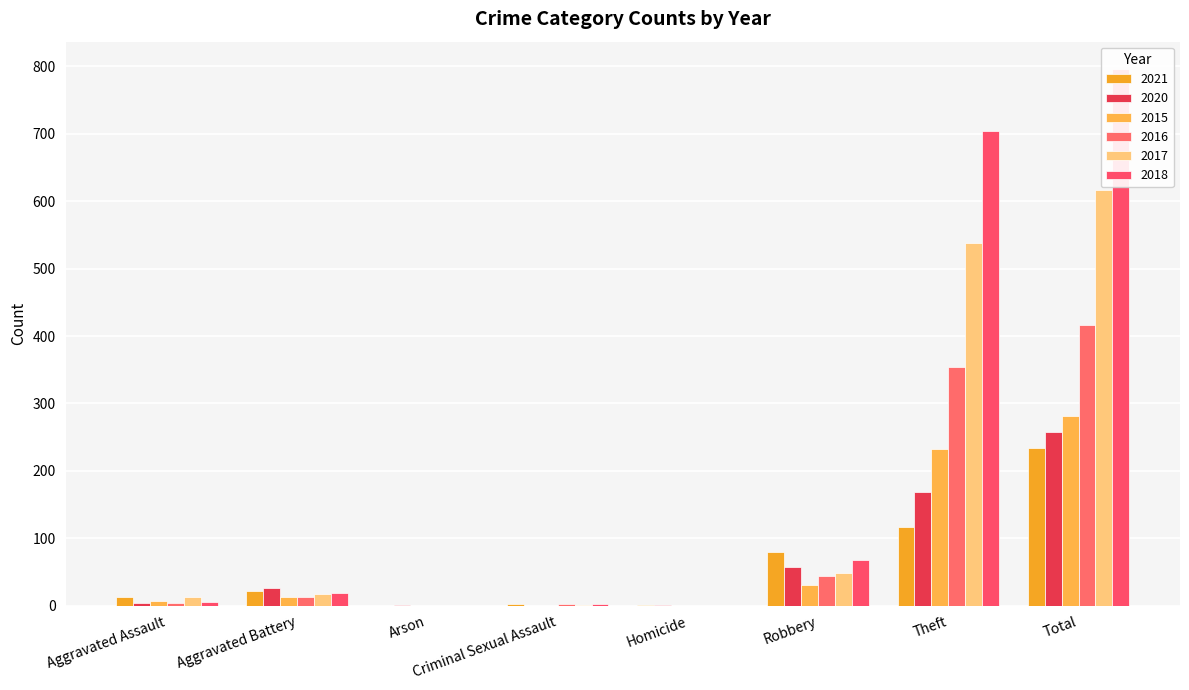

What is the sum of all 2017 values?

1234